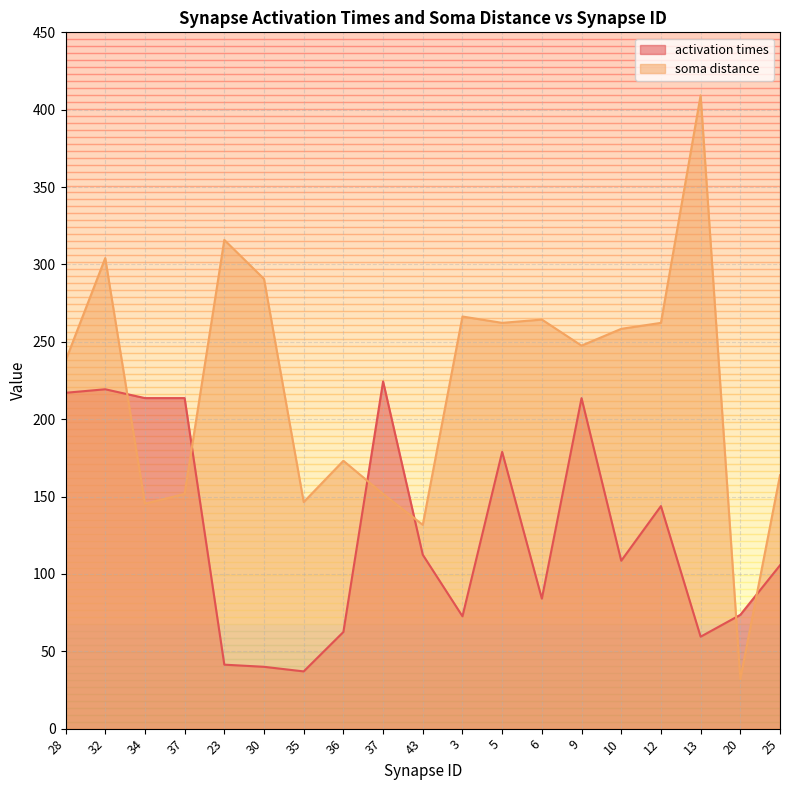

Which series changed the most between 5 and 10?

activation times